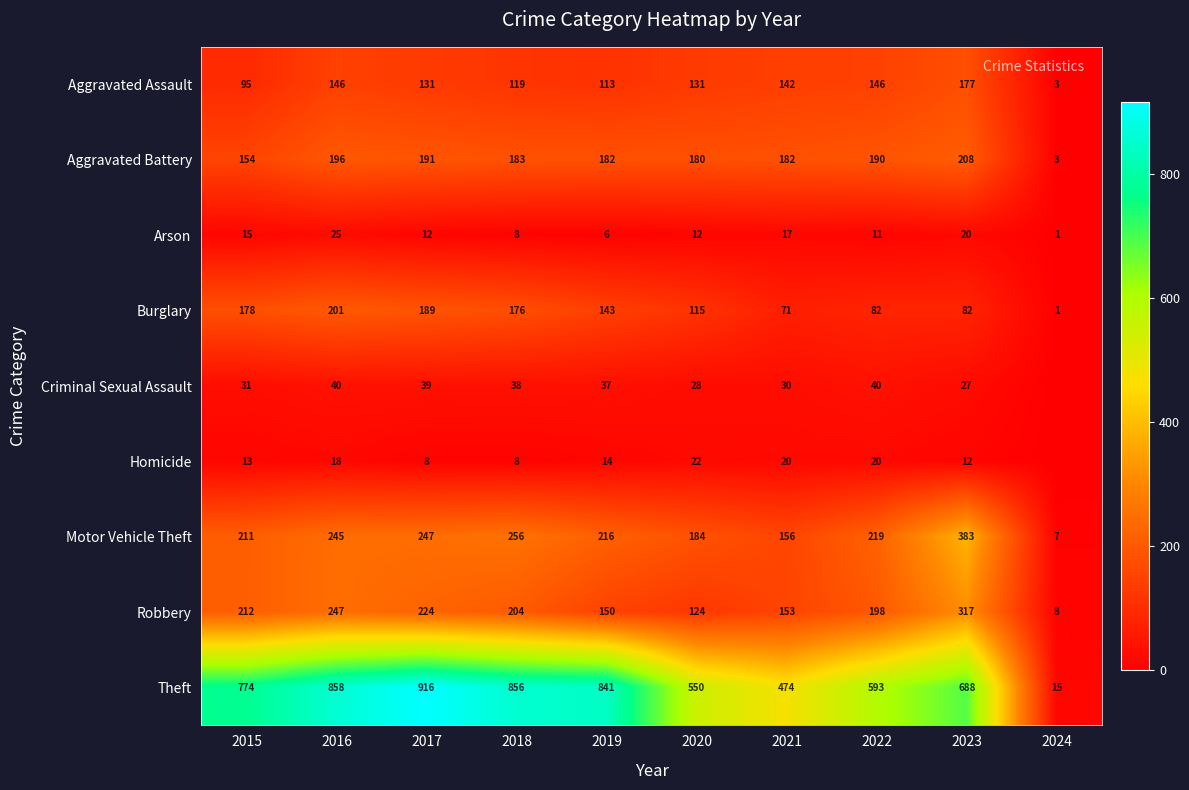

The value of Robbery at 2015 is 89. True or false?

False